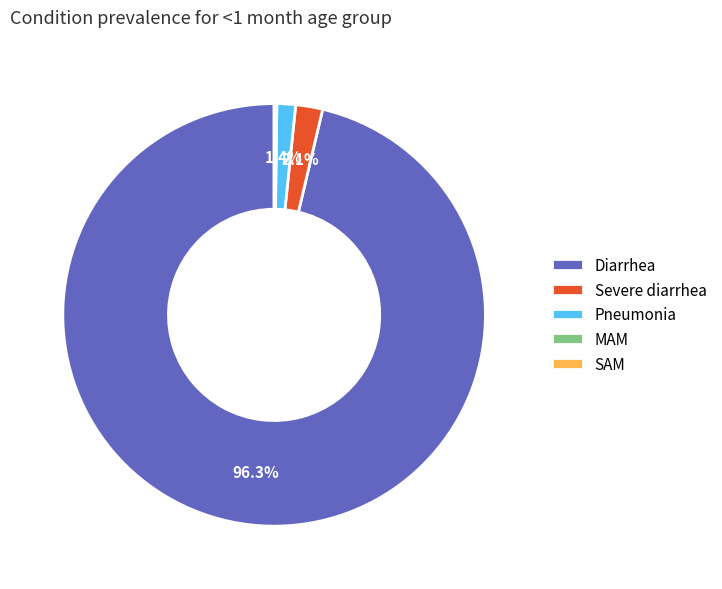

Which category accounts for the majority?

Diarrhea